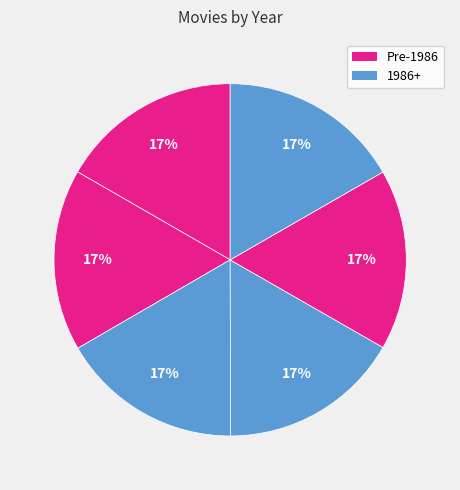

Is there any slice that represents more than half of the pie?

No